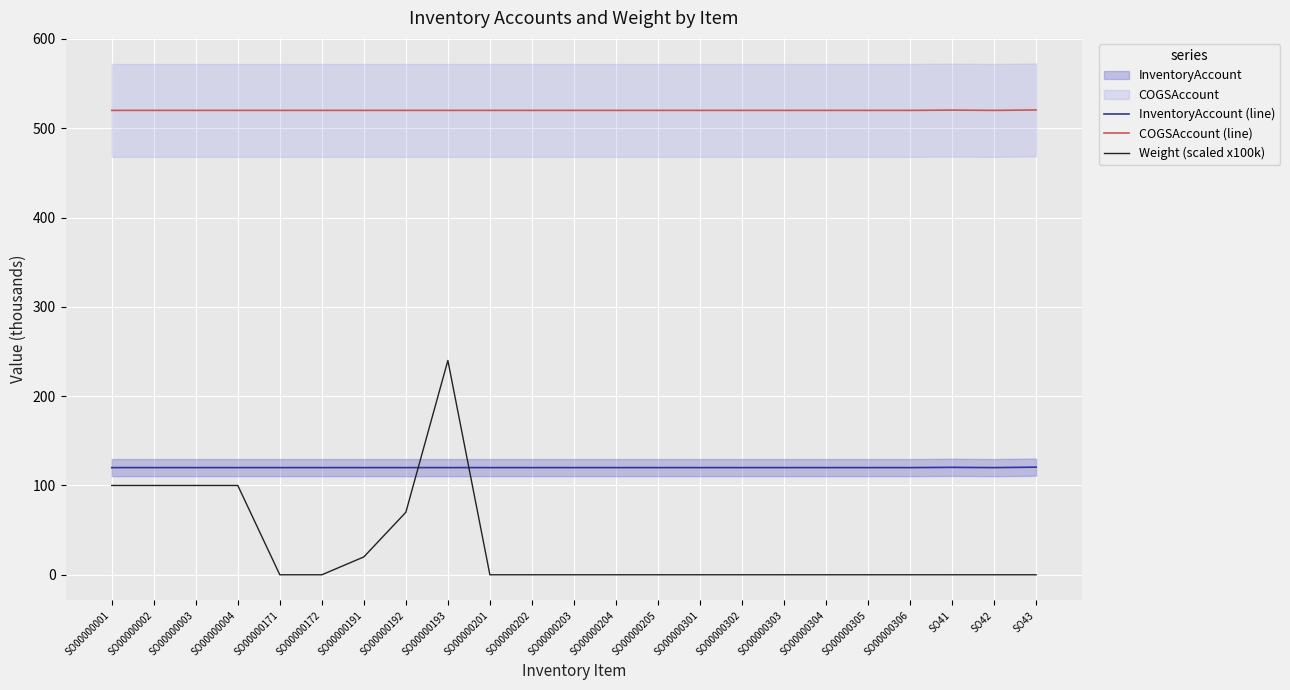

Reading right to left, what are all the values shown in this chart?

InventoryAccount (line): 120.5	120.0	120.3	120.0	120.0	120.0	120.0	120.0	120.0	120.0	120.0	120.0	120.0	120.0	120.0	120.0	120.0	120.0	120.0	120.0	120.0	120.0	120.0
COGSAccount (line): 520.5	520.0	520.3	520.0	520.0	520.0	520.0	520.0	520.0	520.0	520.0	520.0	520.0	520.0	520.0	520.0	520.0	520.0	520.0	520.0	520.0	520.0	520.0
Weight (scaled x100k): 0.0	0.0	0.0	0.0	0.0	0.0	0.0	0.0	0.0	0.0	0.0	0.0	0.0	0.0	240.0	70.0	20.0	0.0	0.0	100.0	100.0	100.0	100.0